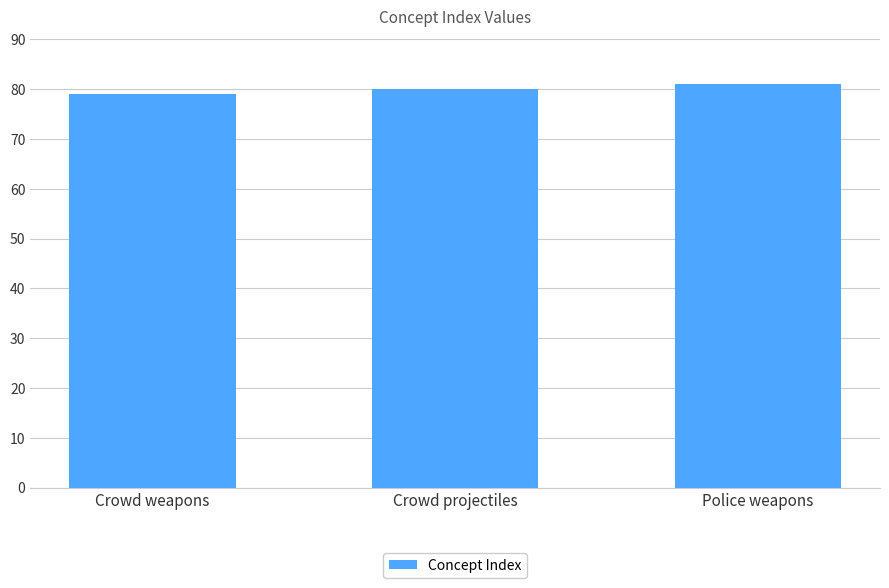

Is it true that the value at Crowd weapons is 79?

True